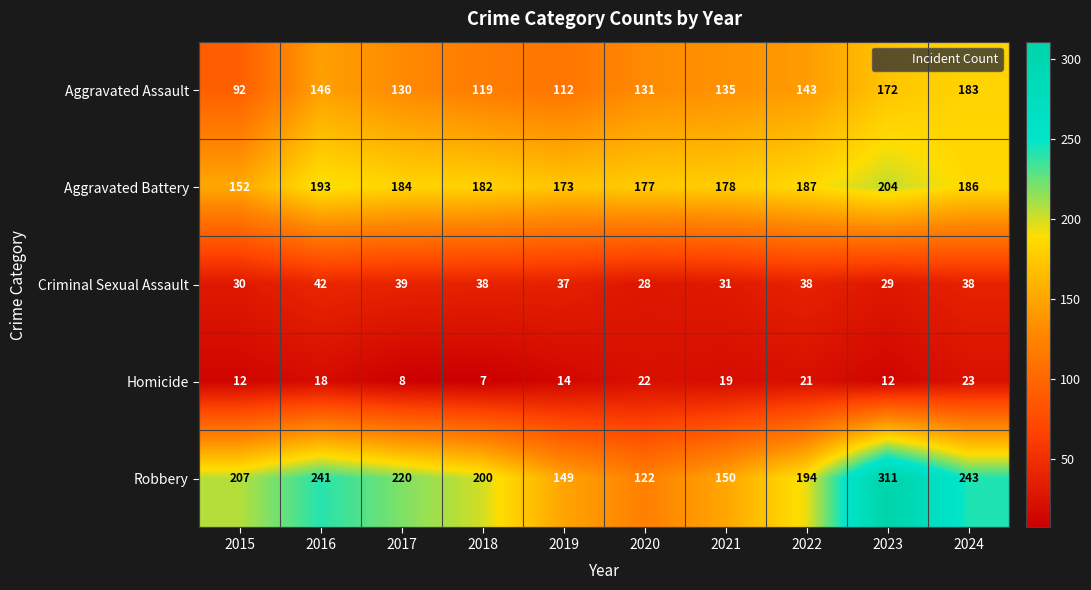

What is the sum of the Criminal Sexual Assault values at 2022 and 2018?

76